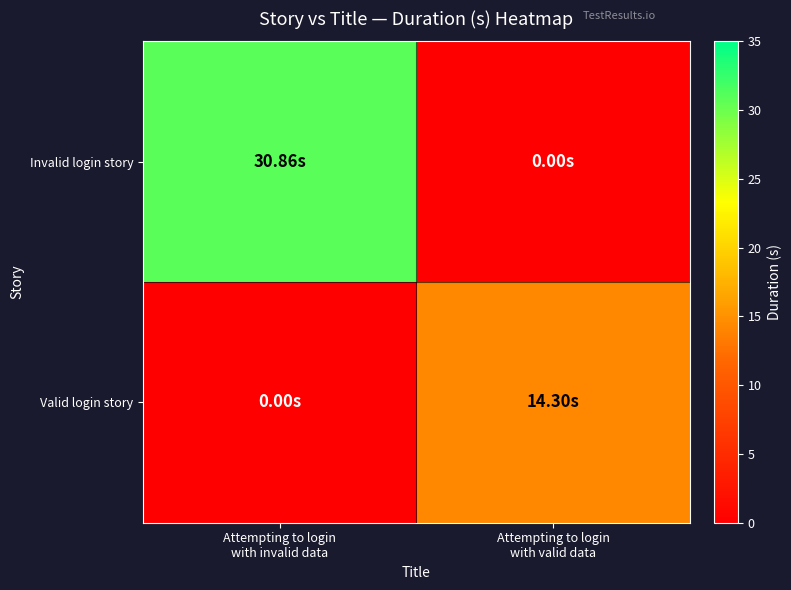

Reading right to left, what are all the values shown in this chart?

Invalid login story: Attempting to login
with valid data=0.0	Attempting to login
with invalid data=30.9
Valid login story: Attempting to login
with valid data=14.3	Attempting to login
with invalid data=0.0